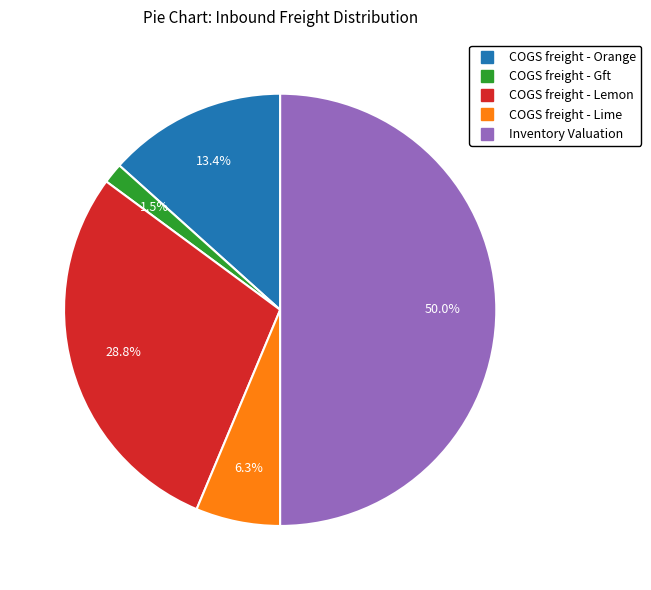

Is COGS freight - Orange the majority of the pie?

No